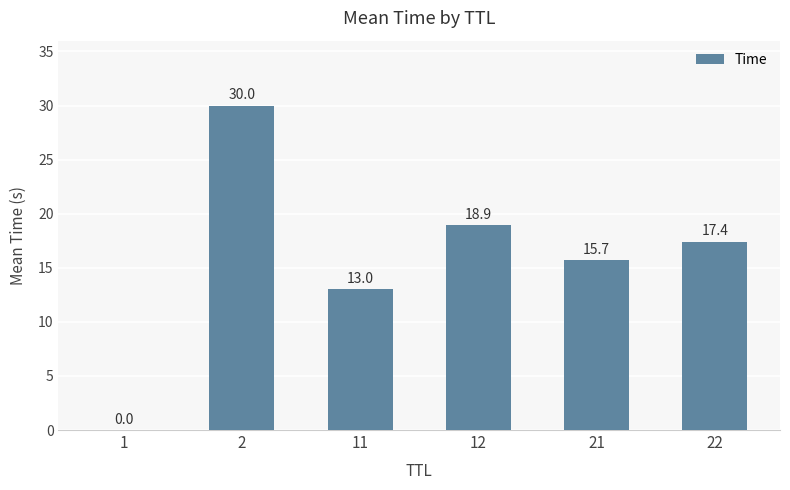

How many categories are shown in the chart?

6